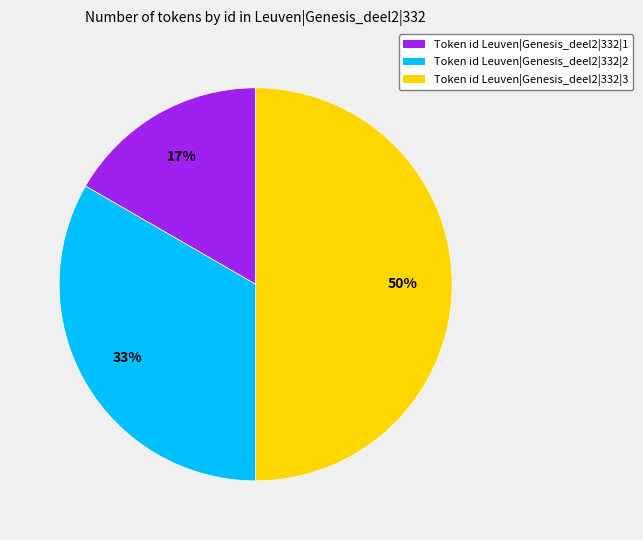

To the nearest percent, what is the difference between the largest and smallest slice percentages?

33%